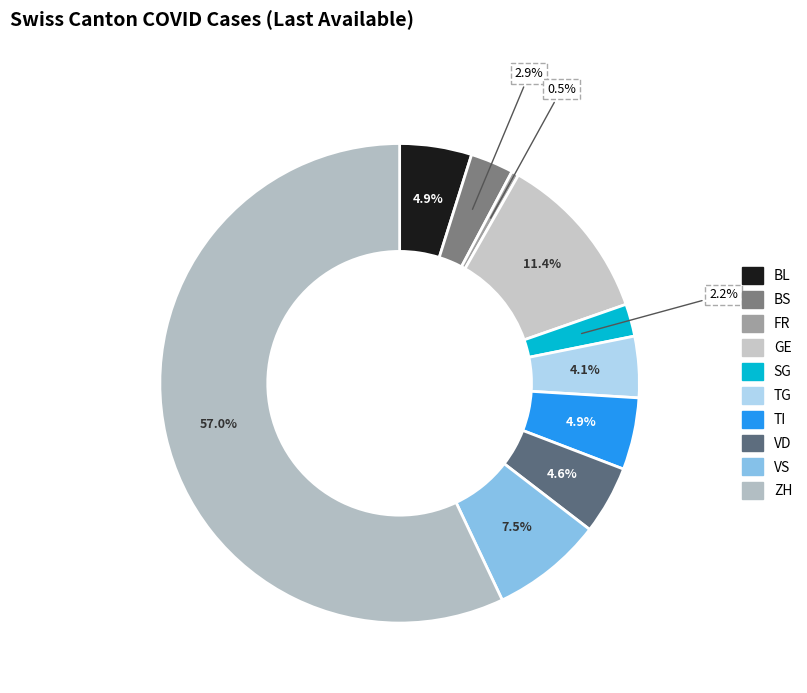

To the nearest percent, what portion does SG represent?

2%